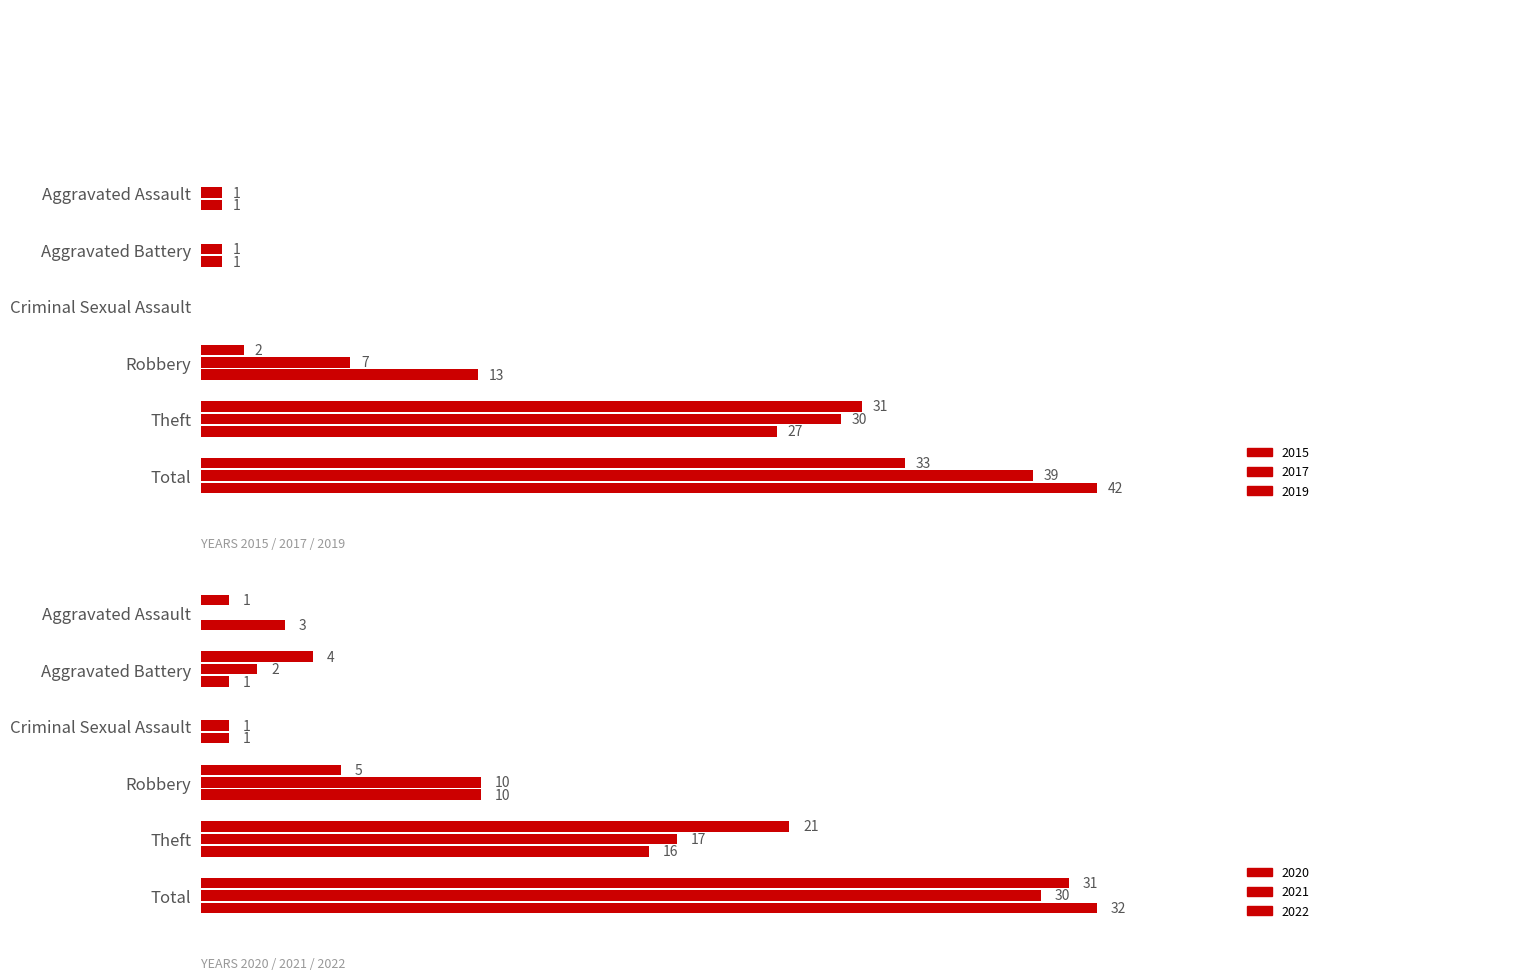

Which series changed the most between Robbery and Theft?

2015